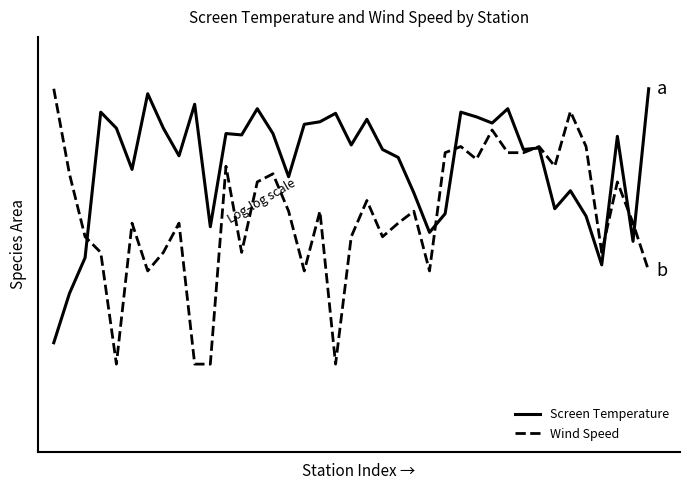

What are all the series names shown in the legend?

Screen Temperature, Wind Speed